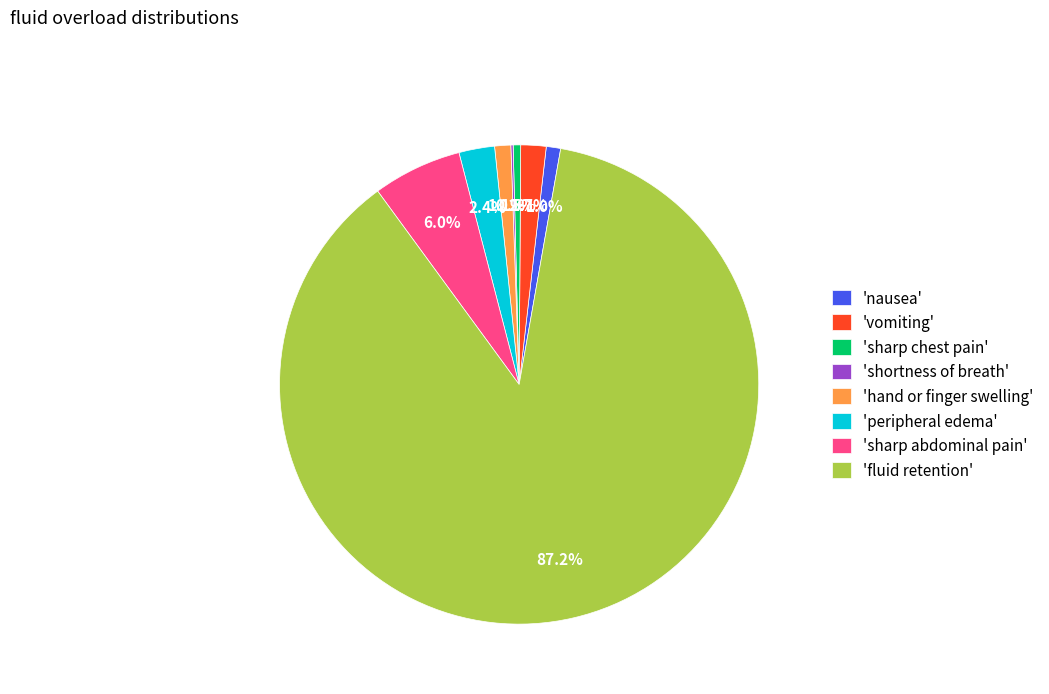

Between 'fluid retention' and 'peripheral edema', which is larger?

'fluid retention'